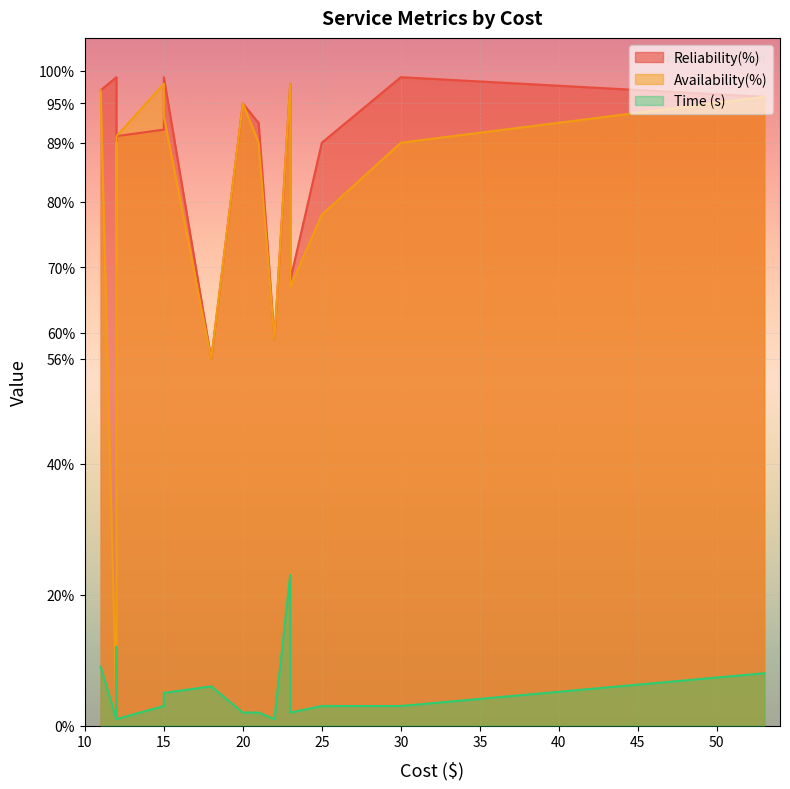

Is it true that Reliability(%) equals 22 at 23?

False